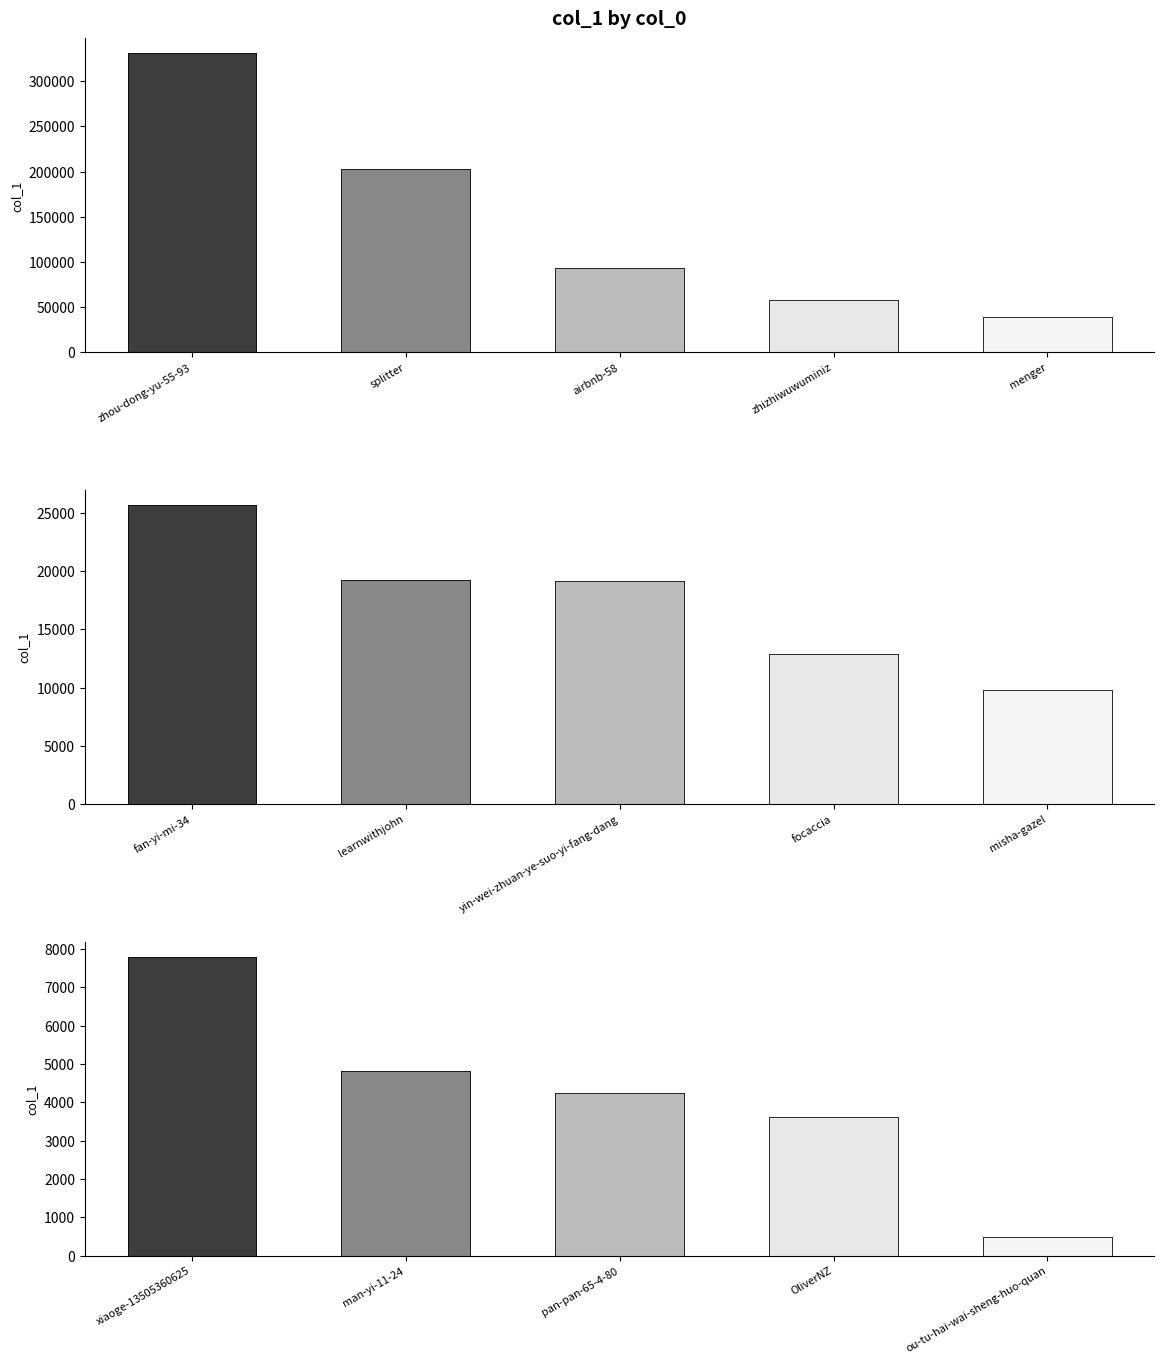

What is the greatest value displayed?

330740